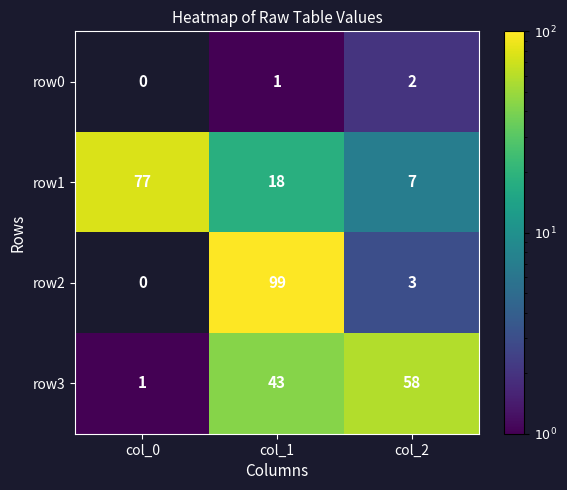

Reading left to right, transcribe all the data shown in this chart.

row0: col_0=0	col_1=1	col_2=2
row1: col_0=77	col_1=18	col_2=7
row2: col_0=0	col_1=99	col_2=3
row3: col_0=1	col_1=43	col_2=58